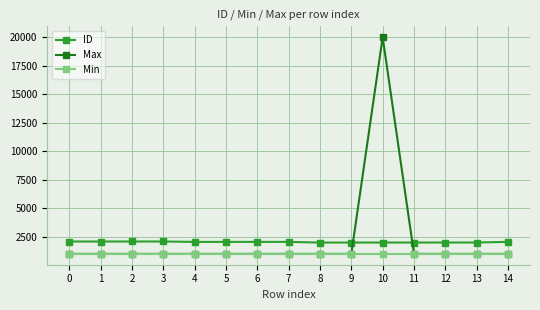

True or false: Max and ID intersect in this chart.

True